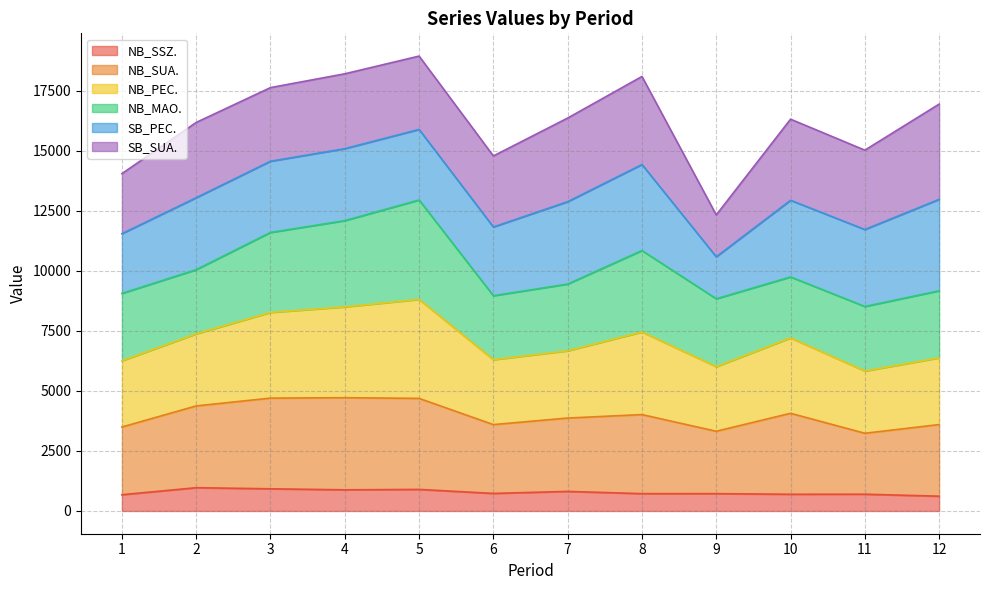

Where is the first local maximum for NB_PEC.?

5